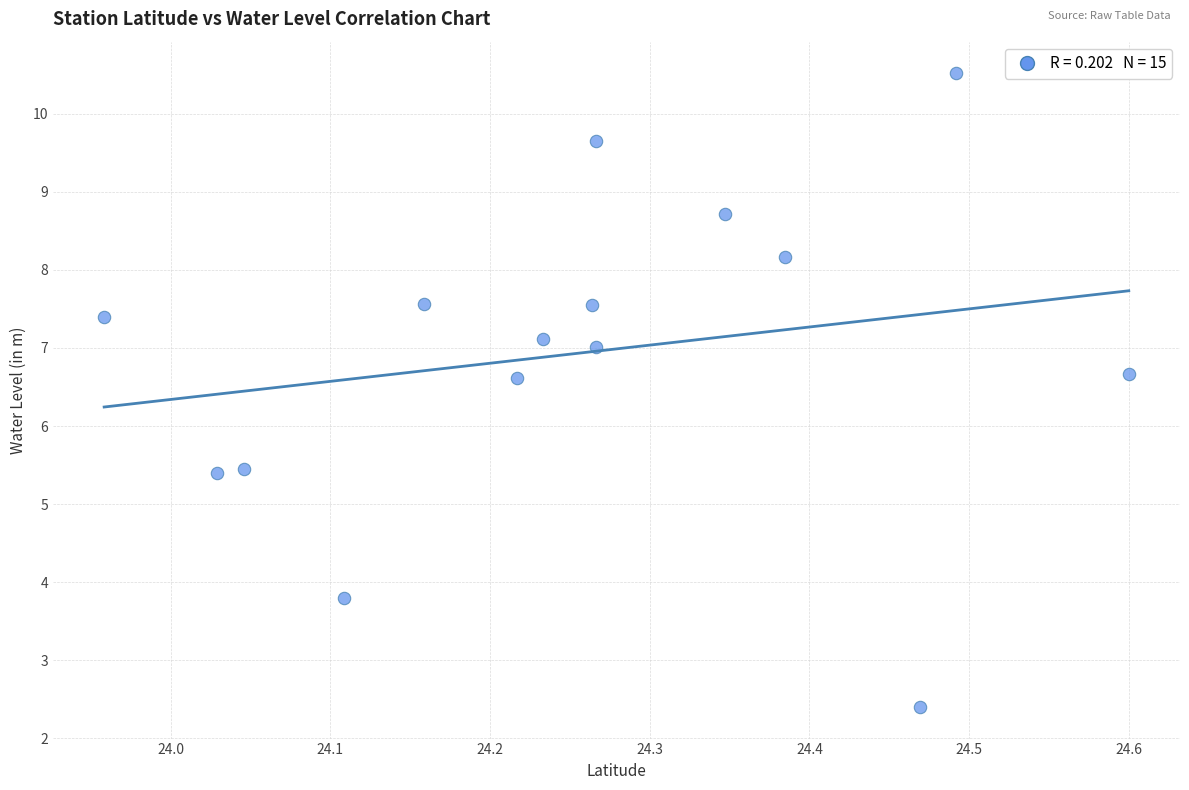

What is the range of Y values (max minus min)?

8.1